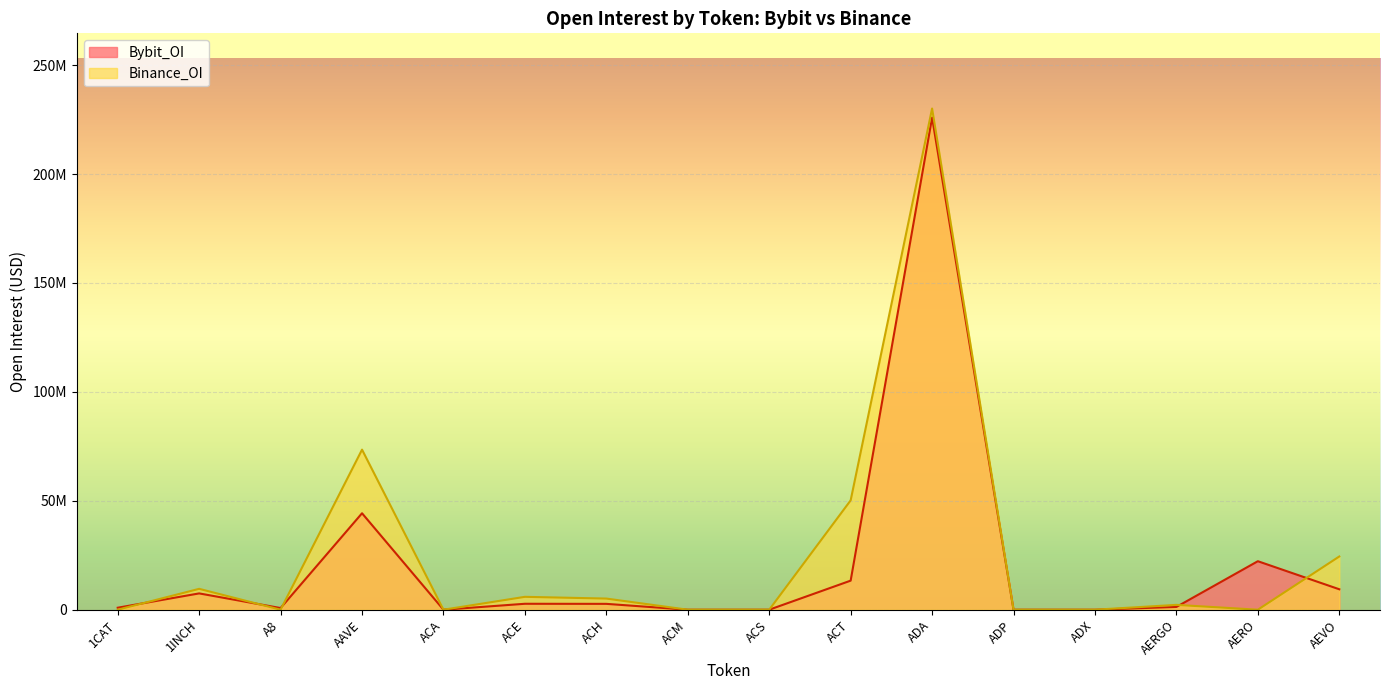

How many values in Bybit_OI are above zero?

11